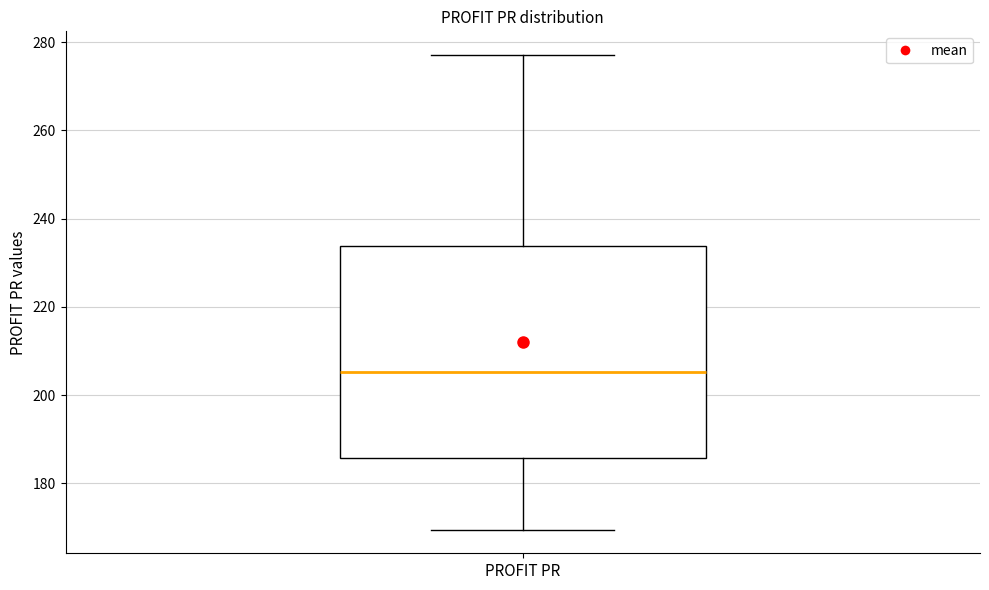

Transcribe this box plot: give where the median line is, the range the box spans, and where the two whiskers end, as read against the y-axis. The values are not printed on the chart, so give them approximately, as read against the axis.

median 206, box 186 to 234, whiskers 170 to 278